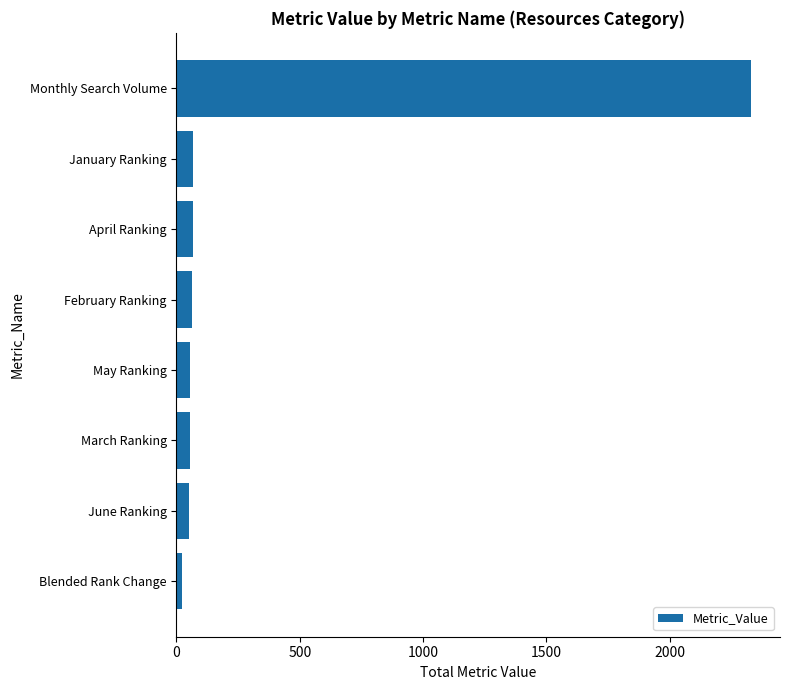

What is the change in value from Monthly Search Volume to June Ranking?

-2280